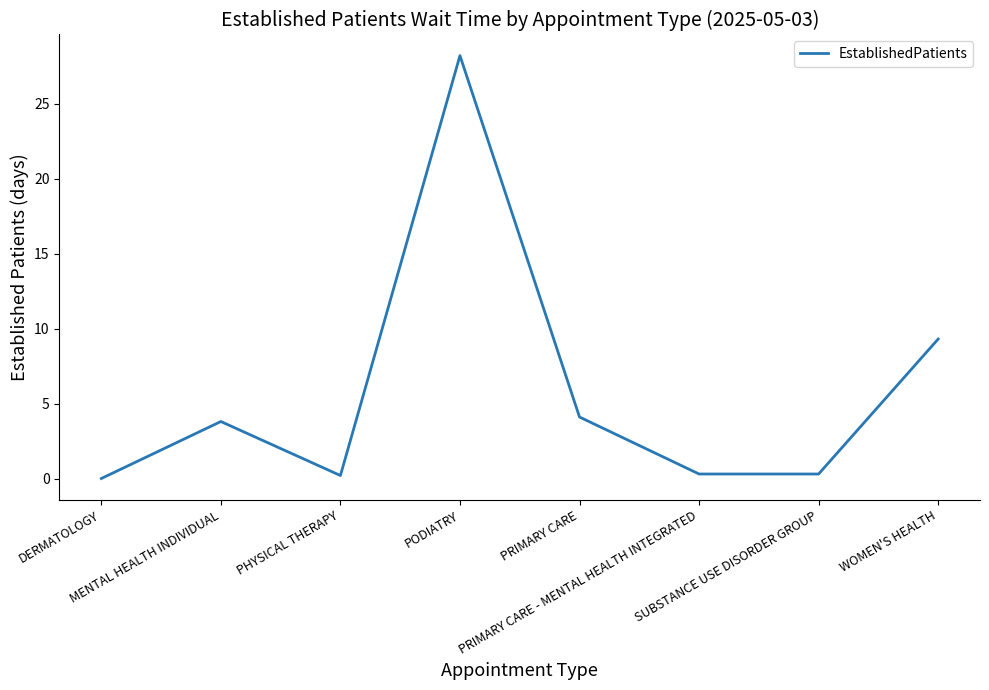

Does the chart display data point markers on the line(s)?

No